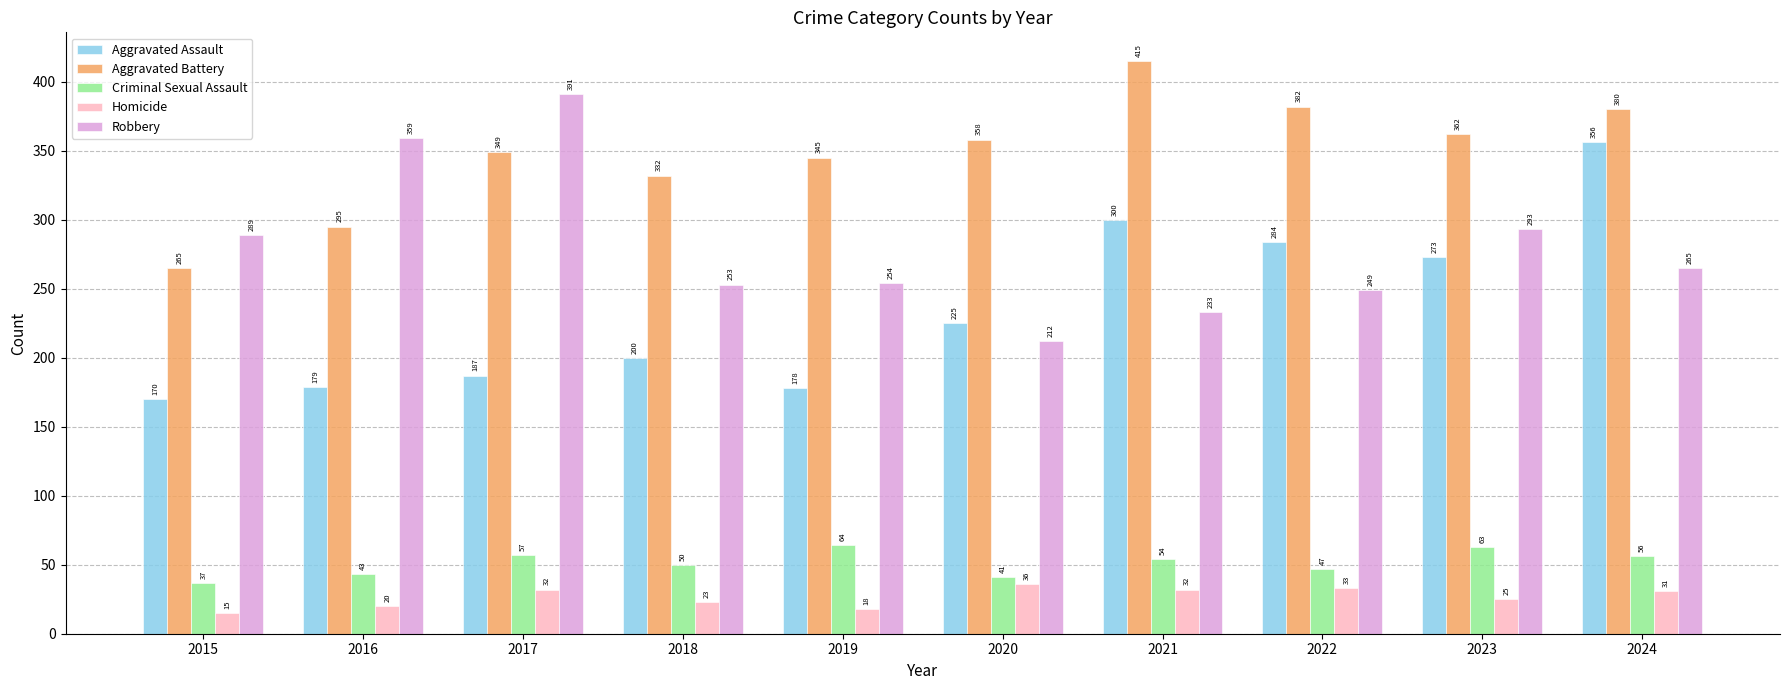

Reading left to right, extract all data points from this chart.

Aggravated Assault: 2015=170	2016=179	2017=187	2018=200	2019=178	2020=225	2021=300	2022=284	2023=273	2024=356
Aggravated Battery: 2015=265	2016=295	2017=349	2018=332	2019=345	2020=358	2021=415	2022=382	2023=362	2024=380
Criminal Sexual Assault: 2015=37	2016=43	2017=57	2018=50	2019=64	2020=41	2021=54	2022=47	2023=63	2024=56
Homicide: 2015=15	2016=20	2017=32	2018=23	2019=18	2020=36	2021=32	2022=33	2023=25	2024=31
Robbery: 2015=289	2016=359	2017=391	2018=253	2019=254	2020=212	2021=233	2022=249	2023=293	2024=265